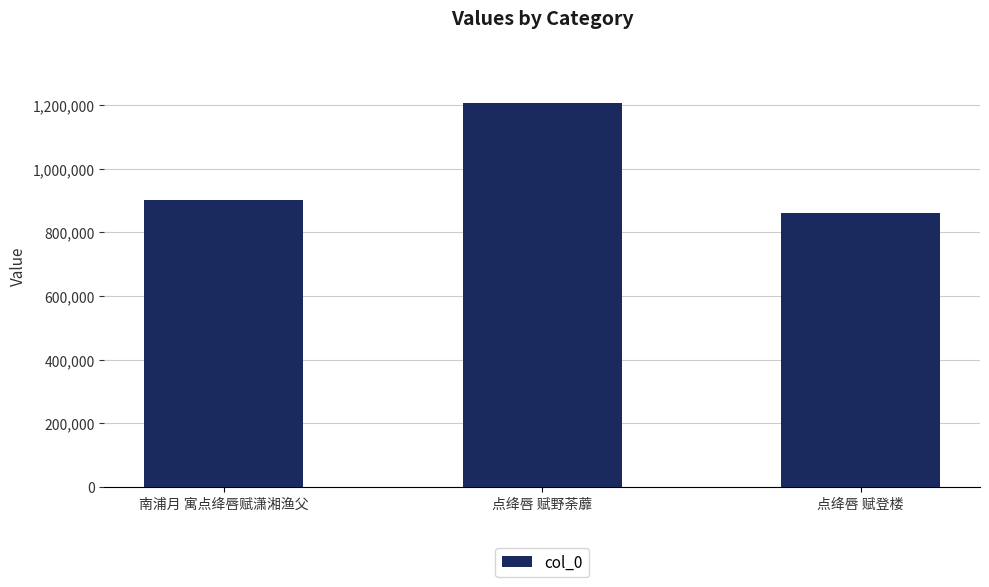

Count the values in the range 860863 to 1207175.

3